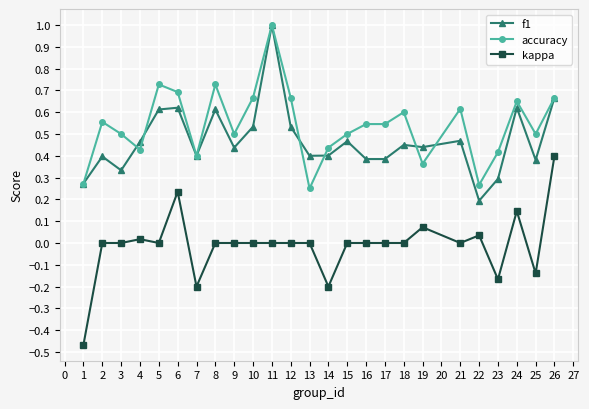

How many distinct data groups are displayed?

3